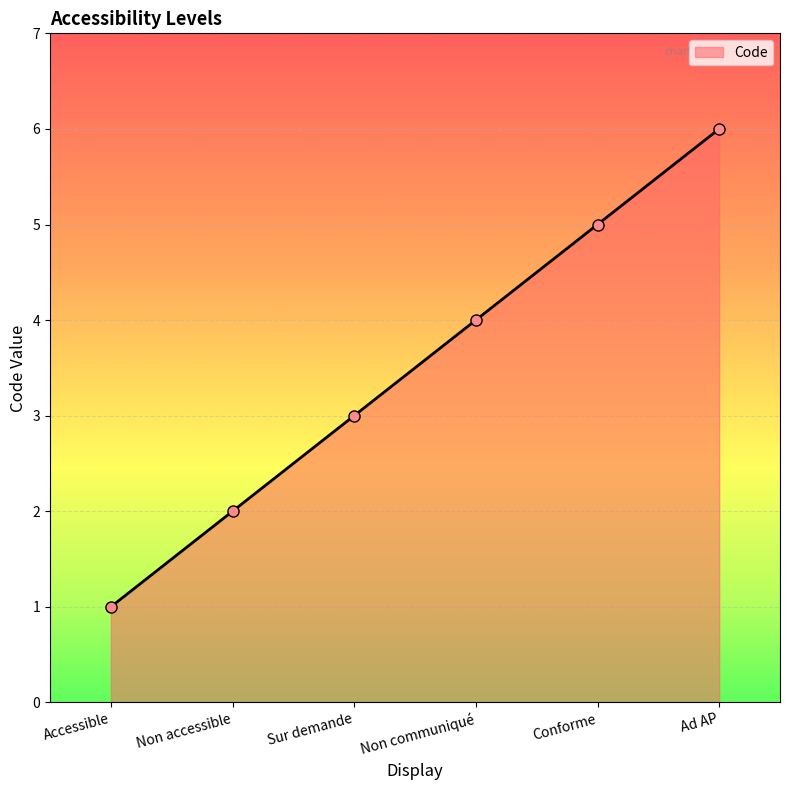

Reading right to left, extract all data points from this chart.

Ad AP=6	Conforme=5	Non communiqué=4	Sur demande=3	Non accessible=2	Accessible=1